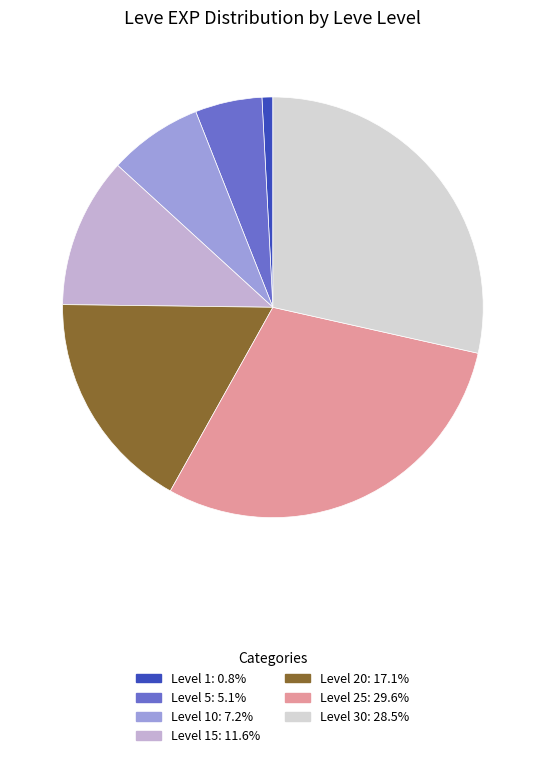

How many slices are in this pie chart?

7